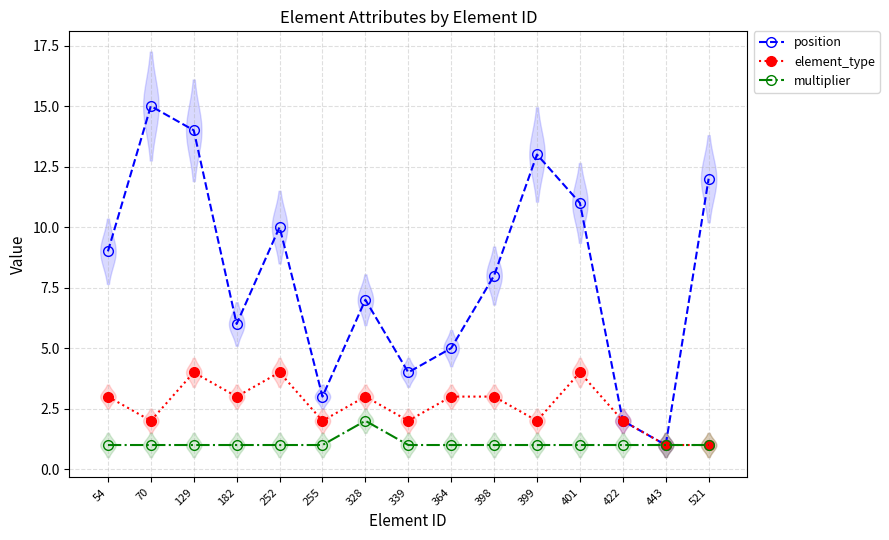

The value of position at 521 is 12. True or false?

True